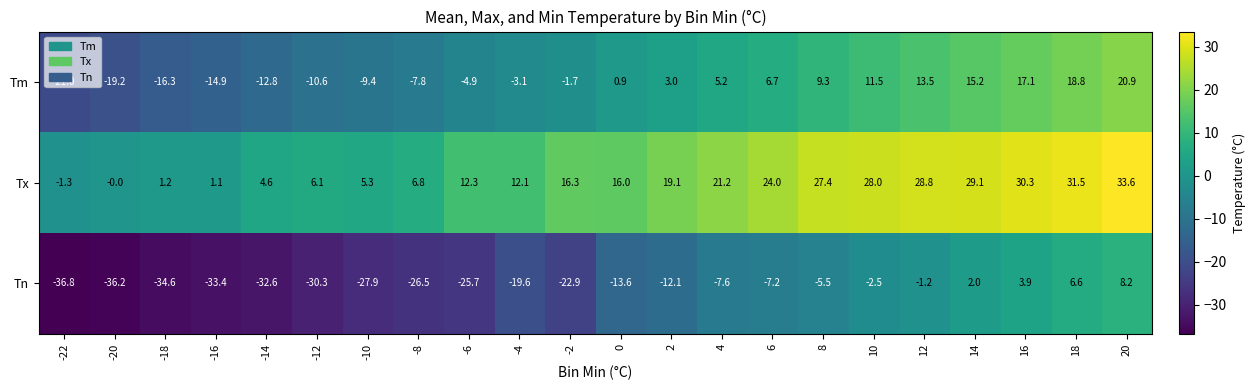

Which series changed the most between -8 and 20?

Tn